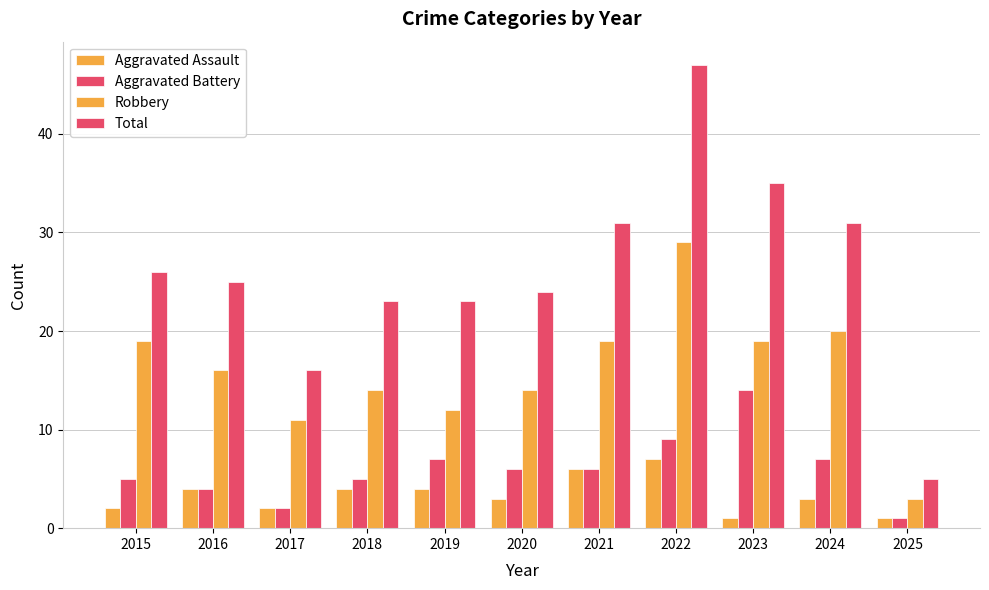

The value of Aggravated Assault at 2021 is 11. True or false?

False